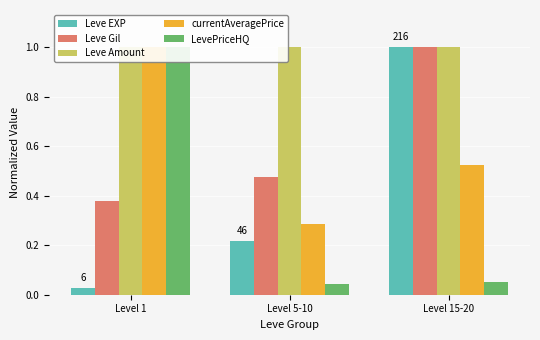

At which category is the sum across all series the highest?

Level 15-20